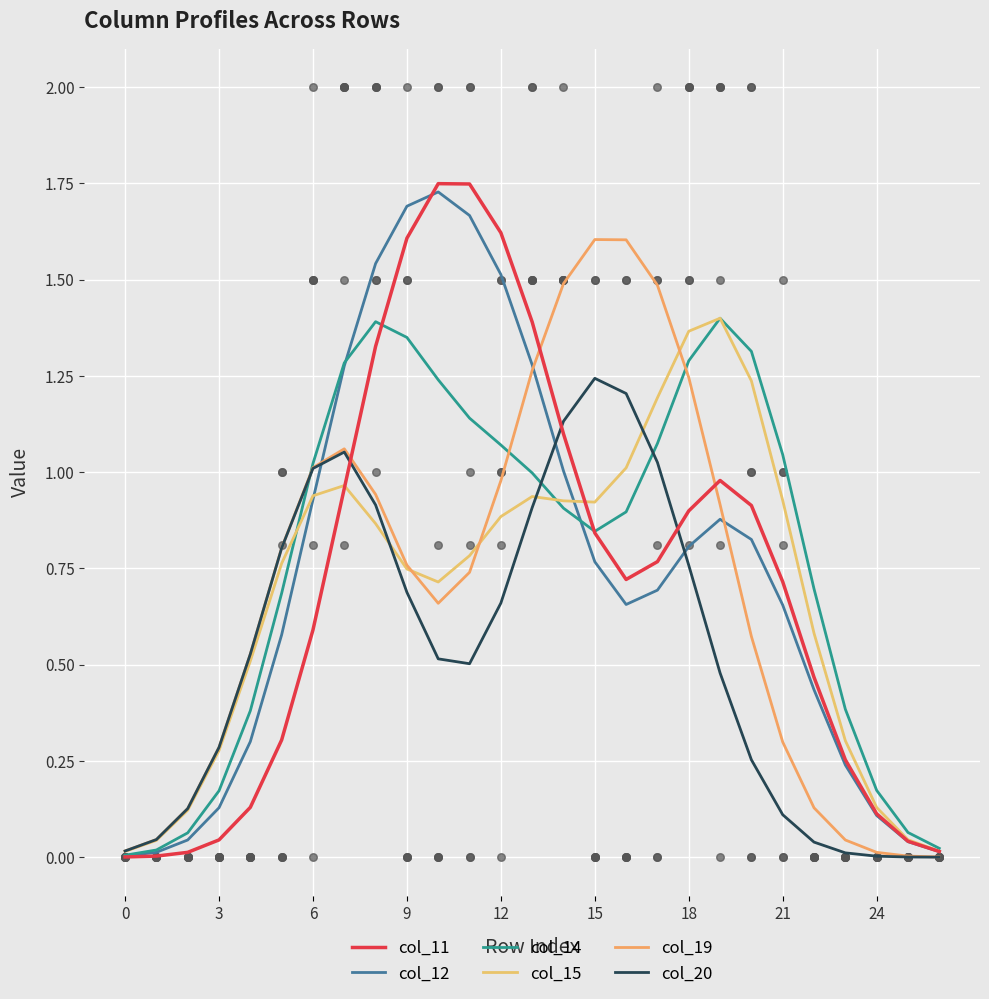

What is the total value across all series at 20?

5.1